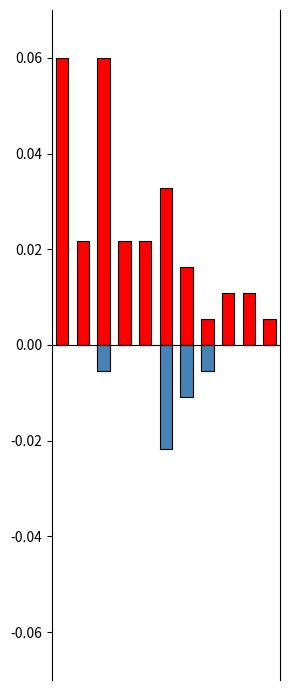

Is it true that Aggravated Assault equals -0.0 at 6?

True